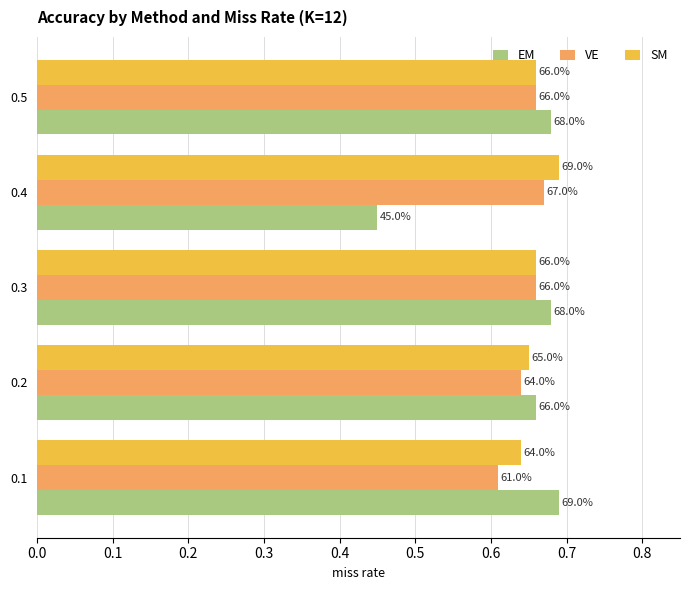

What are all the series names shown in the legend?

EM, VE, SM